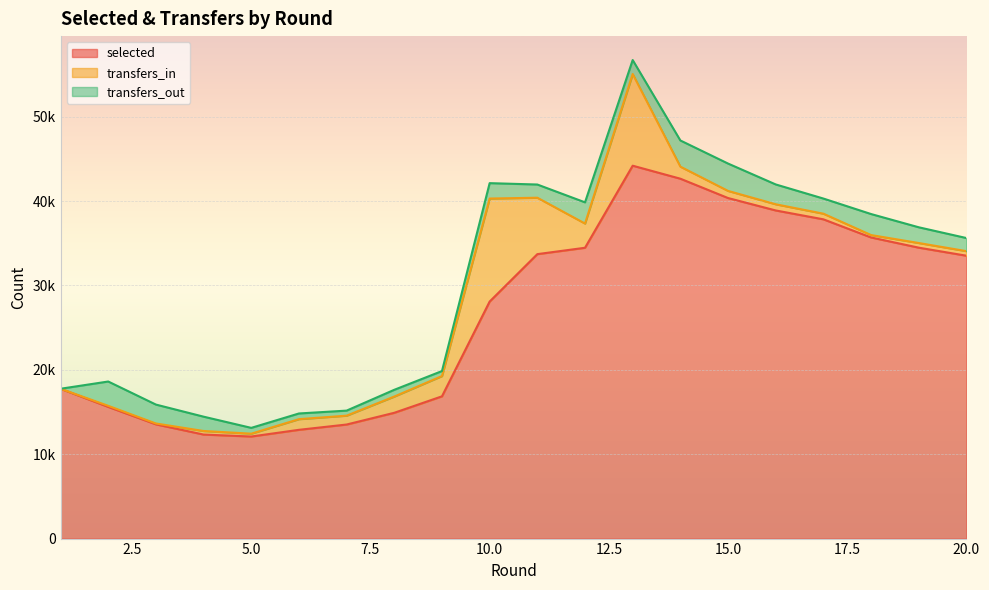

List the series in order of their peak value, highest first.

selected, transfers_in, transfers_out